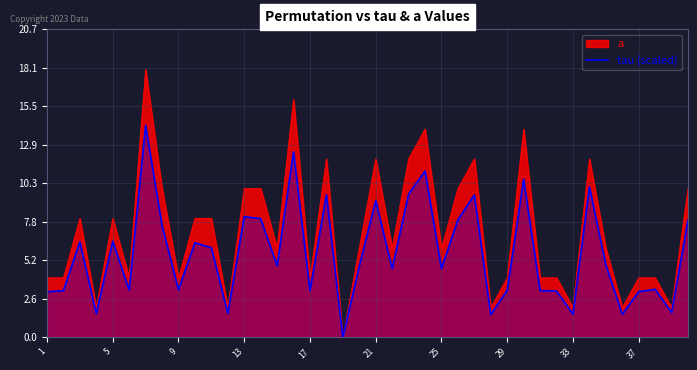

How many data points does each series have?

40